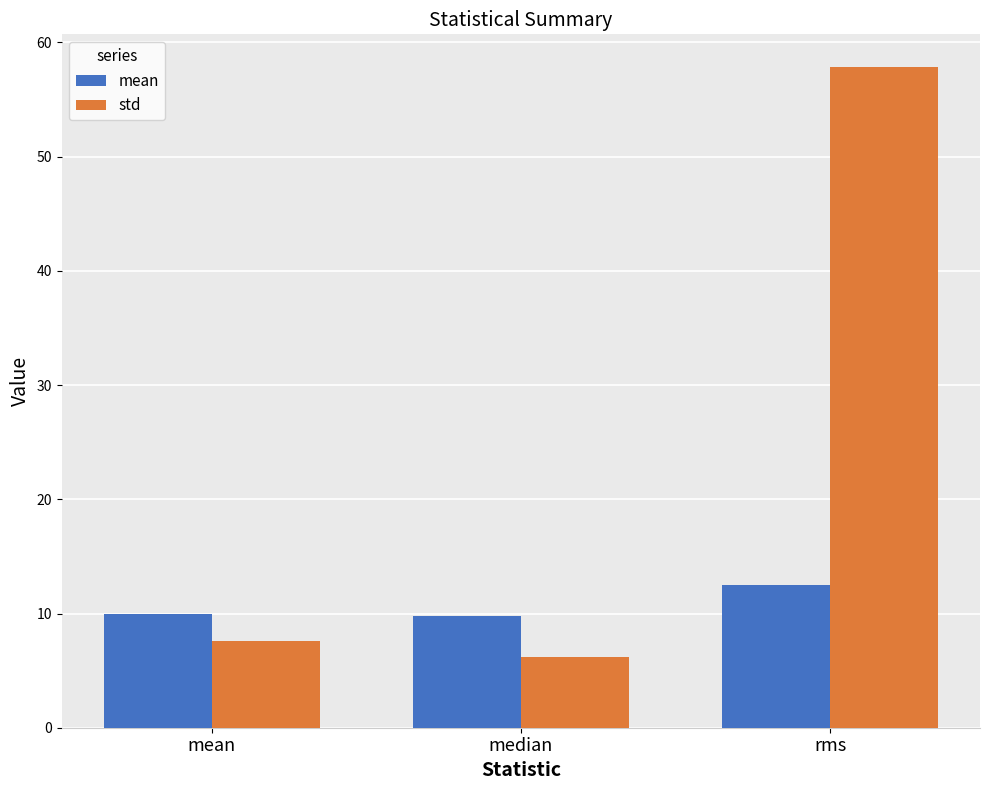

What is the label of the 2nd bar from the left?

median